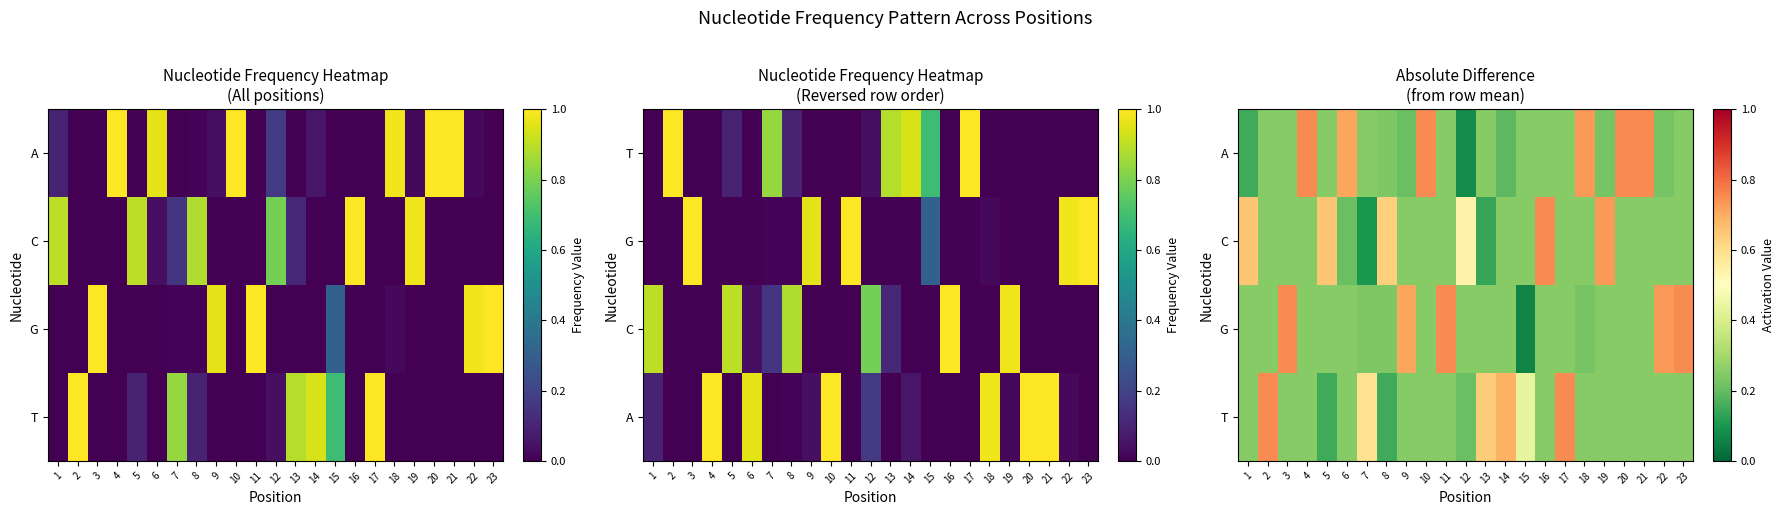

True or false: C has a value of 0.4 at 5.

False